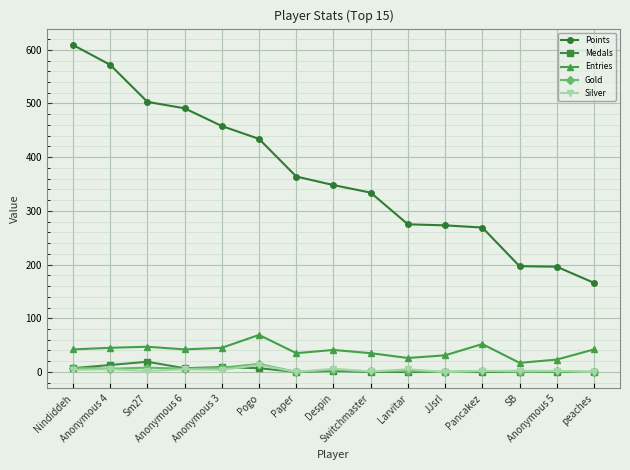

True or false: Silver and Entries cross at least once.

False